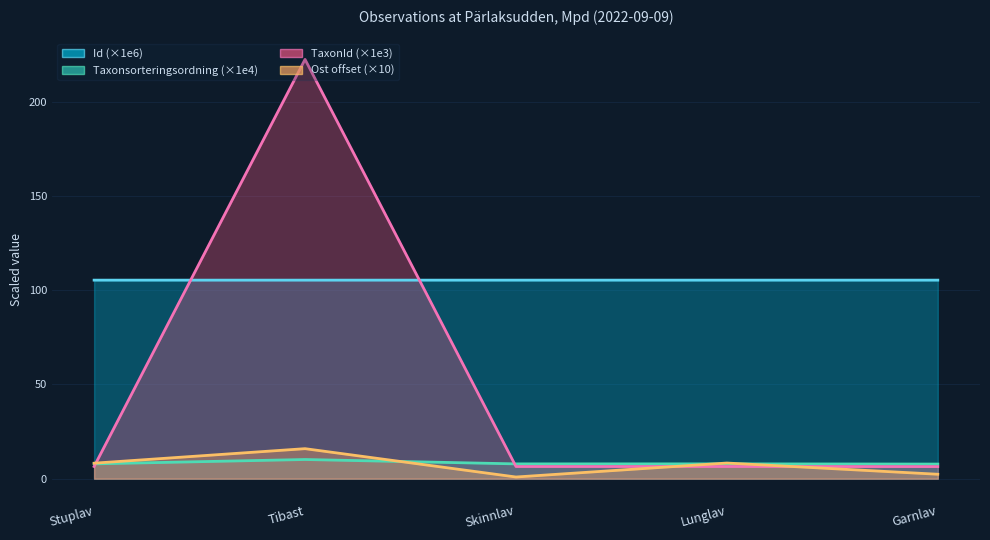

Which series has the largest total across all categories?

Id